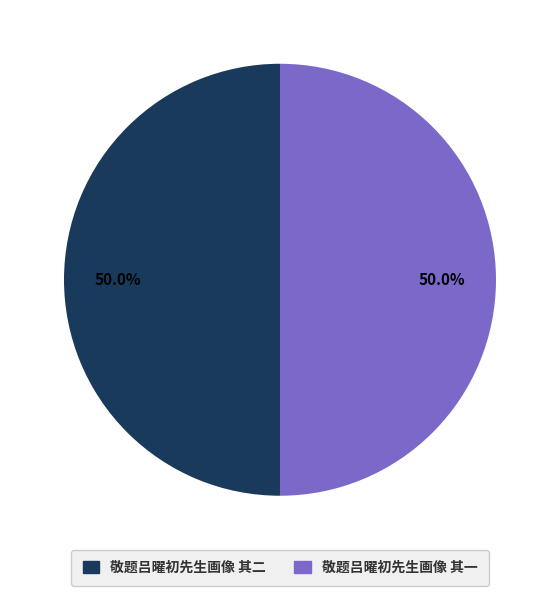

What is the ratio of the value at 敬题吕曜初先生画像 其二 to the value at 敬题吕曜初先生画像 其一?

1.0